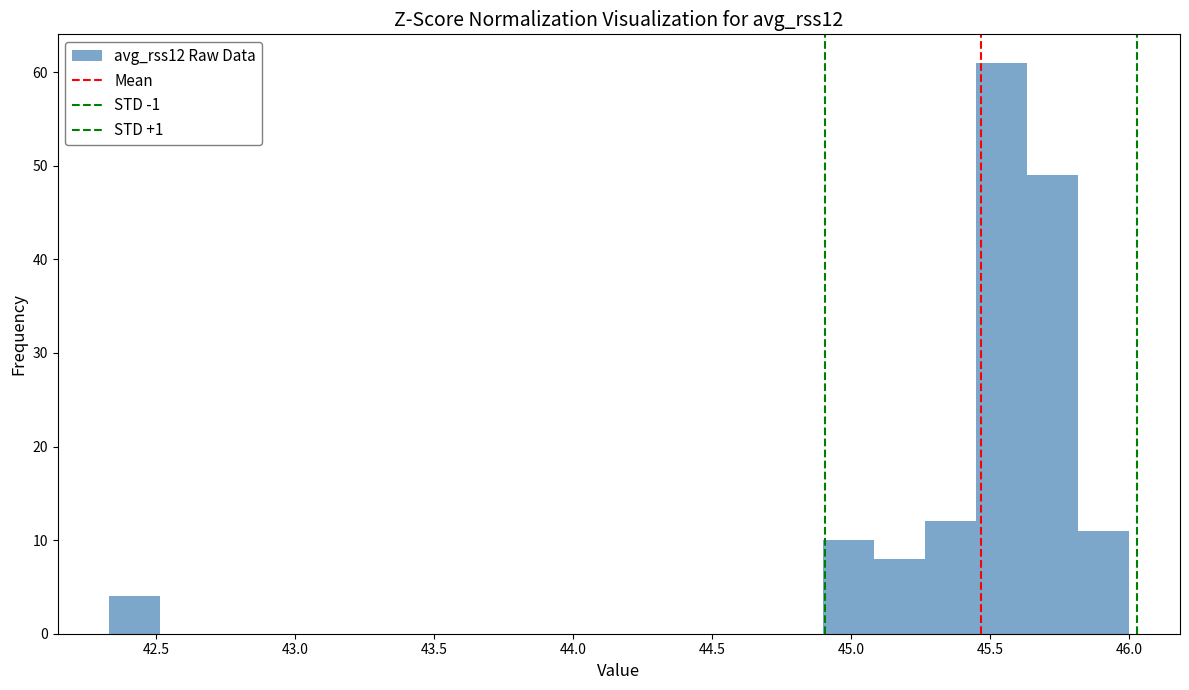

Around what value on the x-axis is the tallest bar? Give the approximate position of its centre, as read against the axis.

45.55